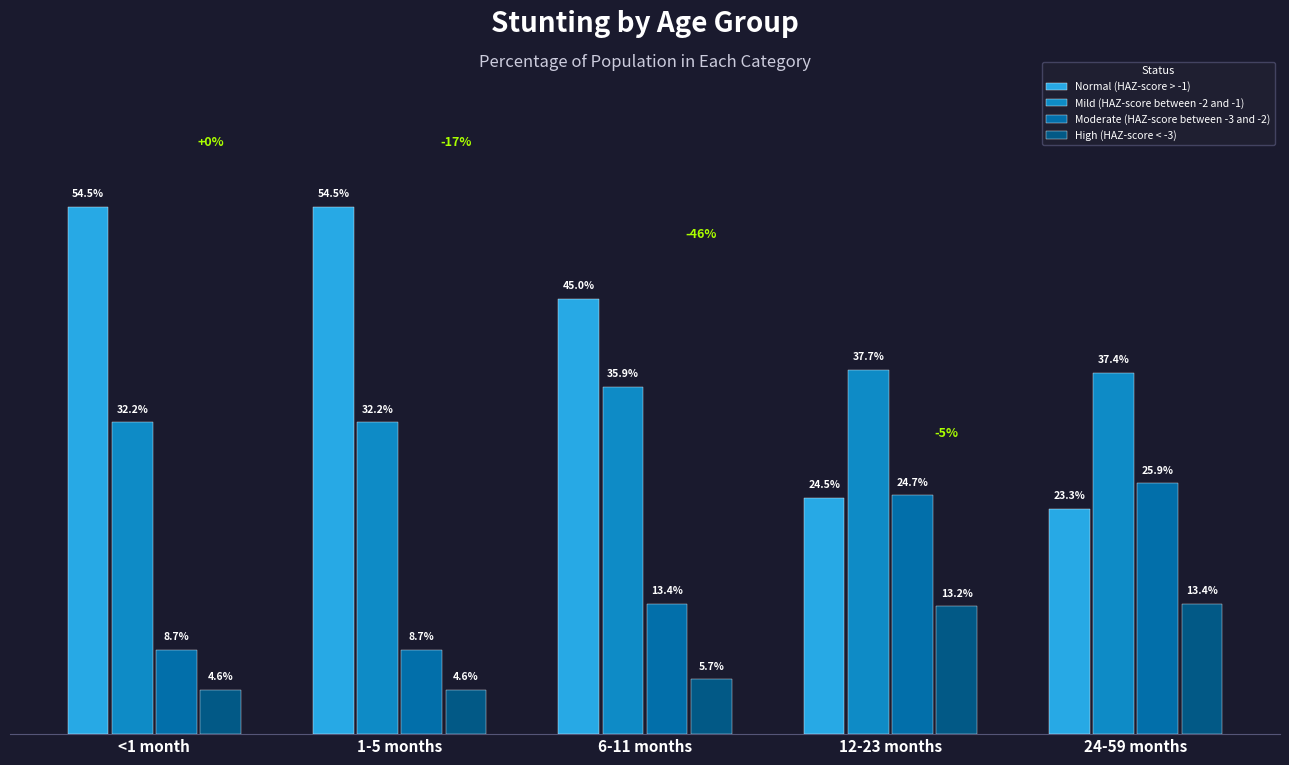

Does the chart contain stacked bars?

No